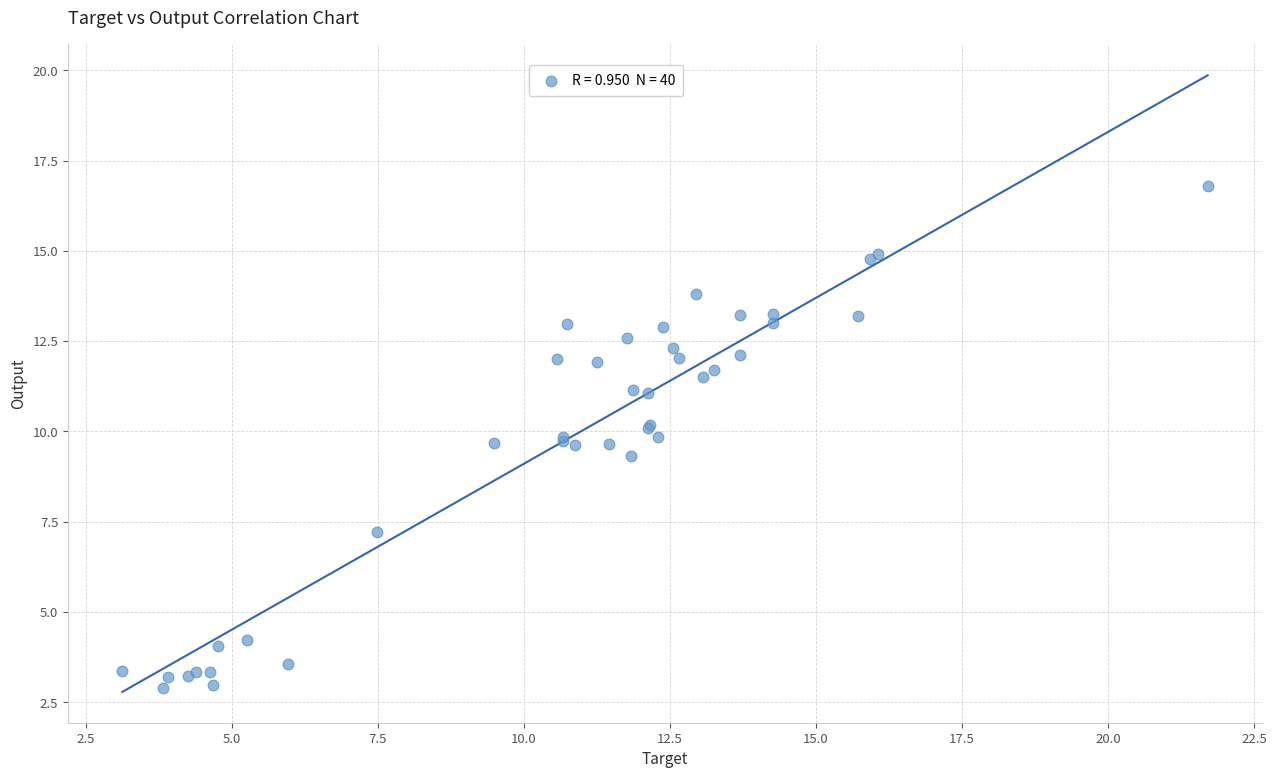

What Y value in the scatter plot is closest to 9?

9.3